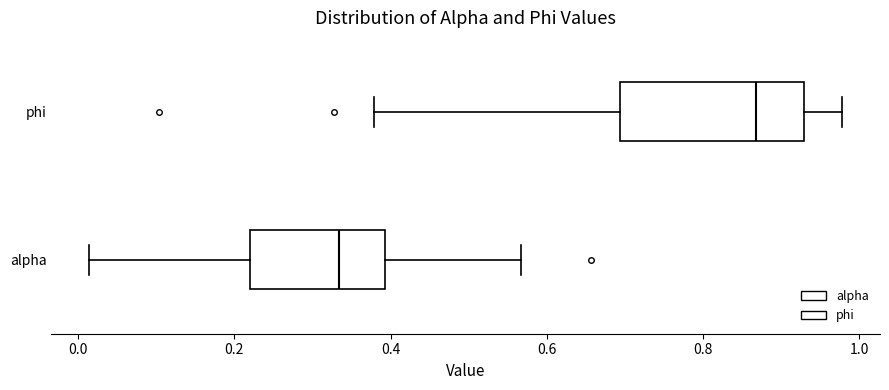

Reading bottom to top, transcribe this box plot: for each box, give where its median line is, the range the box spans, and where its two whiskers end, as read against the x-axis. The values are not printed on the chart, so give them approximately, as read against the axis.

alpha: median 0.34, box 0.22 to 0.40, whiskers 0.02 to 0.56
phi: median 0.86, box 0.70 to 0.92, whiskers 0.38 to 0.98